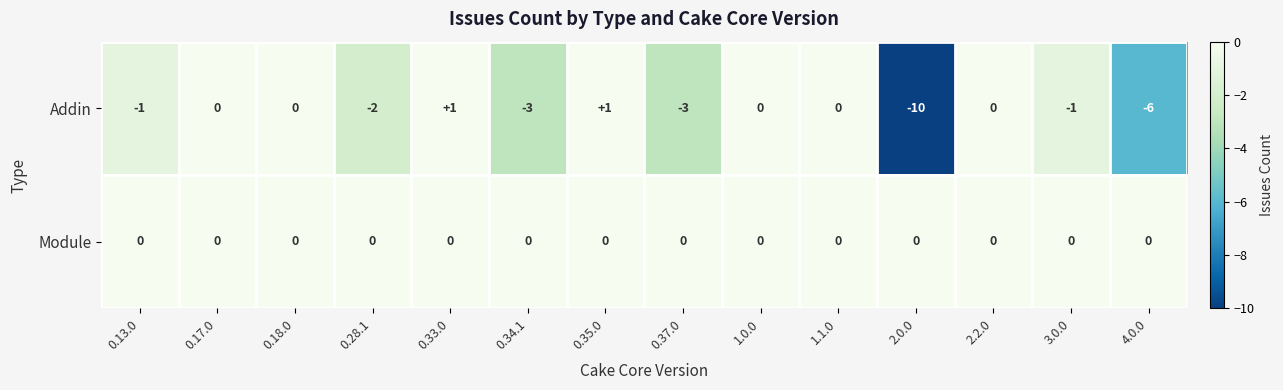

How many data points does each series have?

14